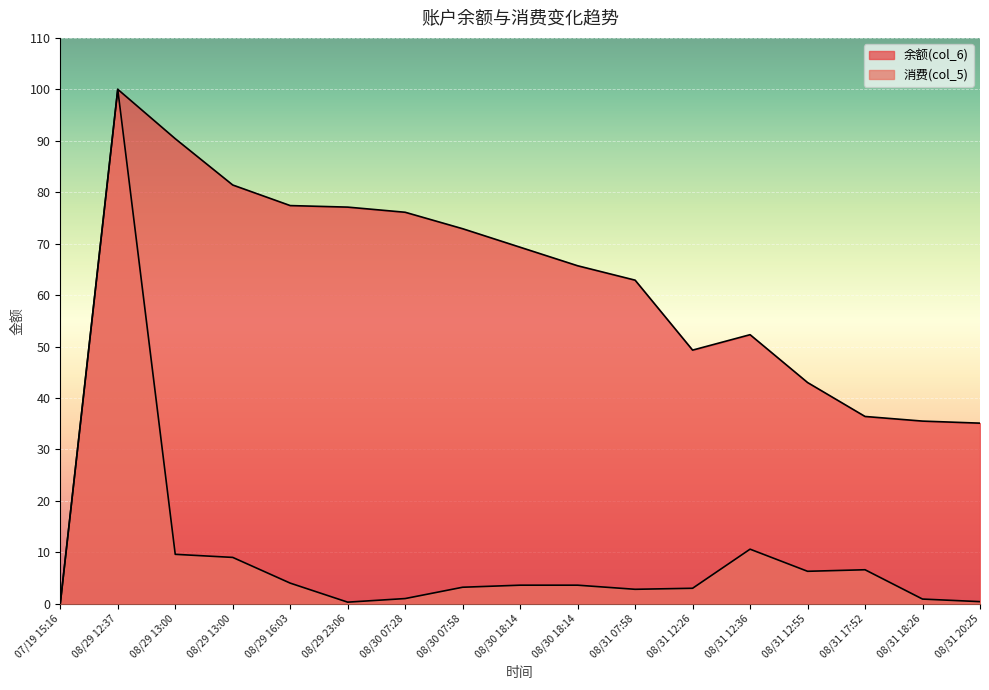

What is the label of the 13th point from the right?

08/29 16:03